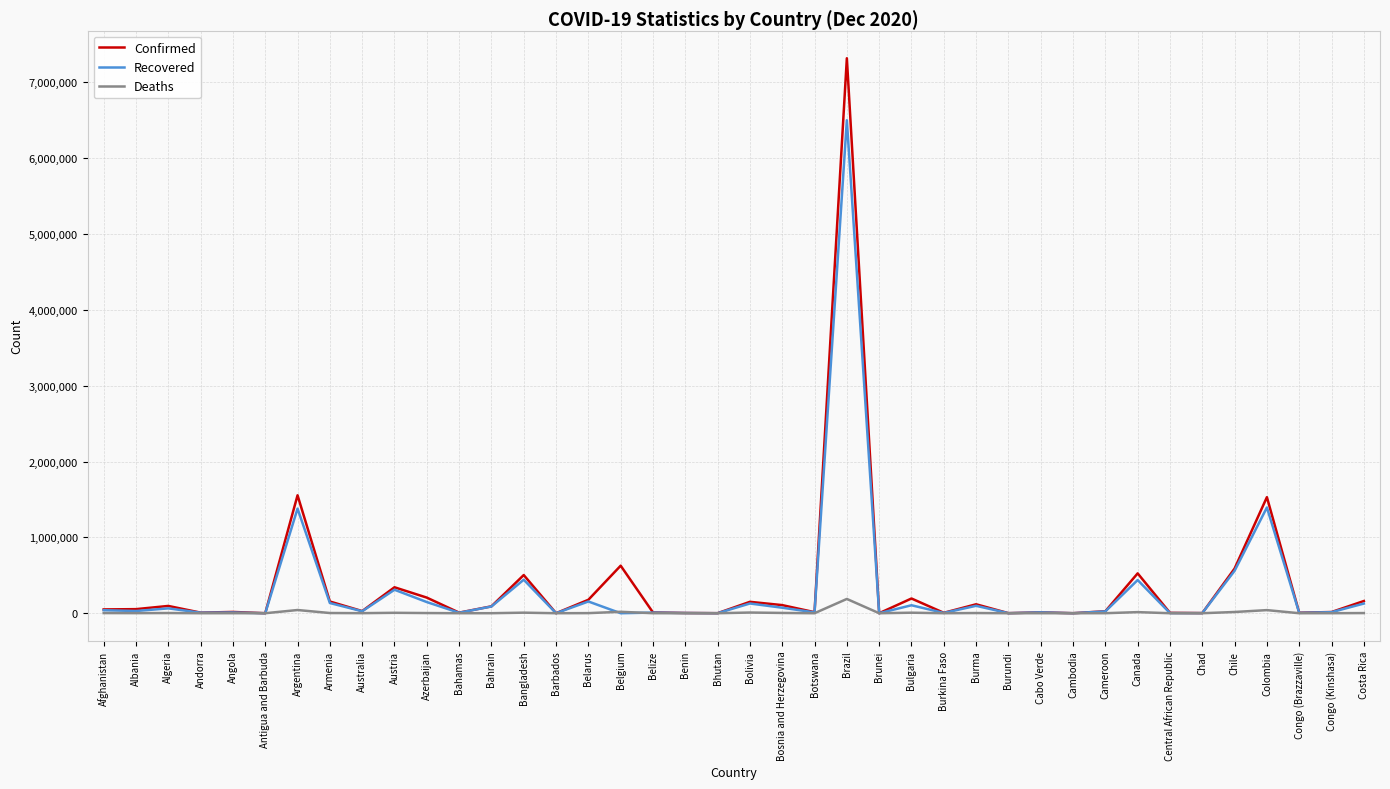

Between Austria and Belarus, which series saw the biggest shift?

Confirmed